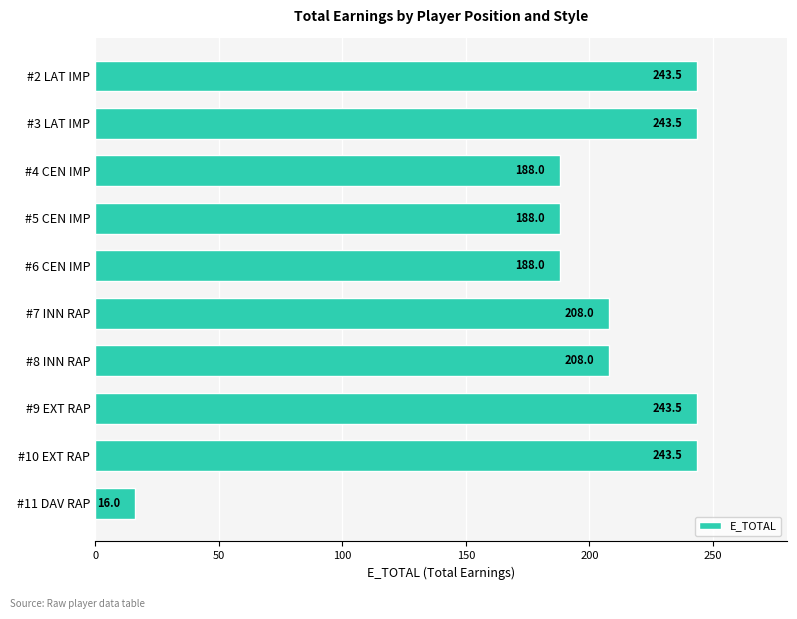

How many bars are there in total?

10